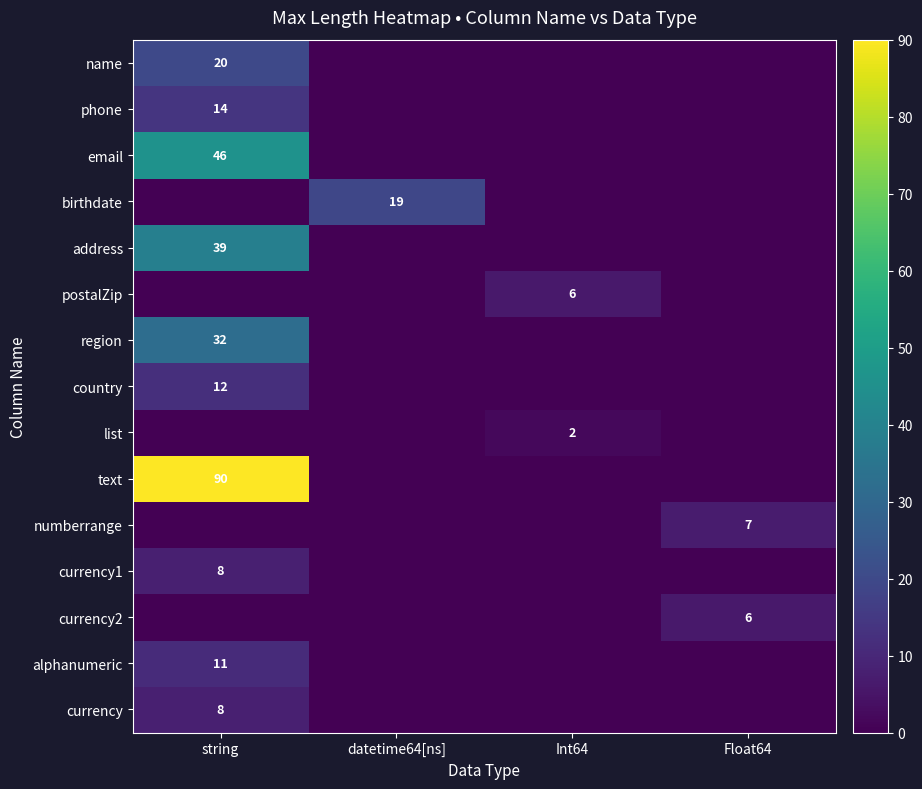

Rank the series at string from highest to lowest value.

text, email, address, region, name, phone, country, alphanumeric, currency1, currency, birthdate, postalZip, list, numberrange, currency2